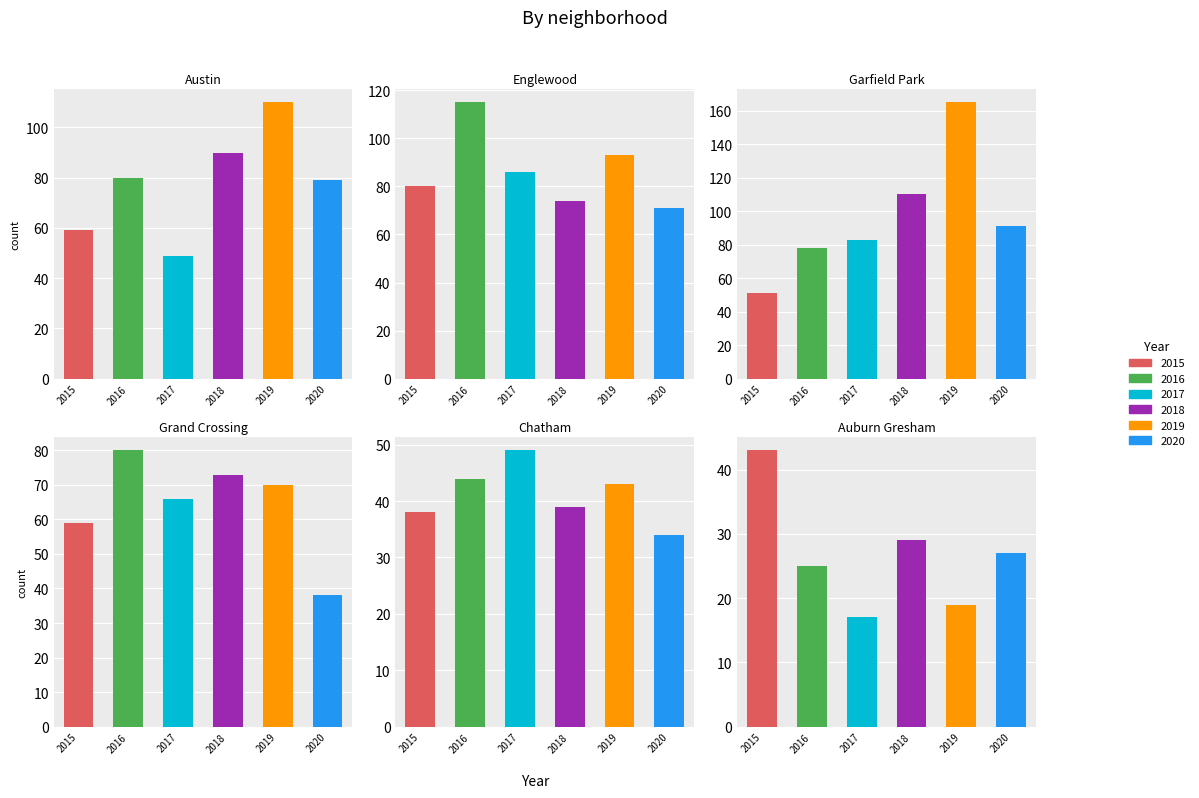

What is the difference between the 2015 values at 5 and 0?

16